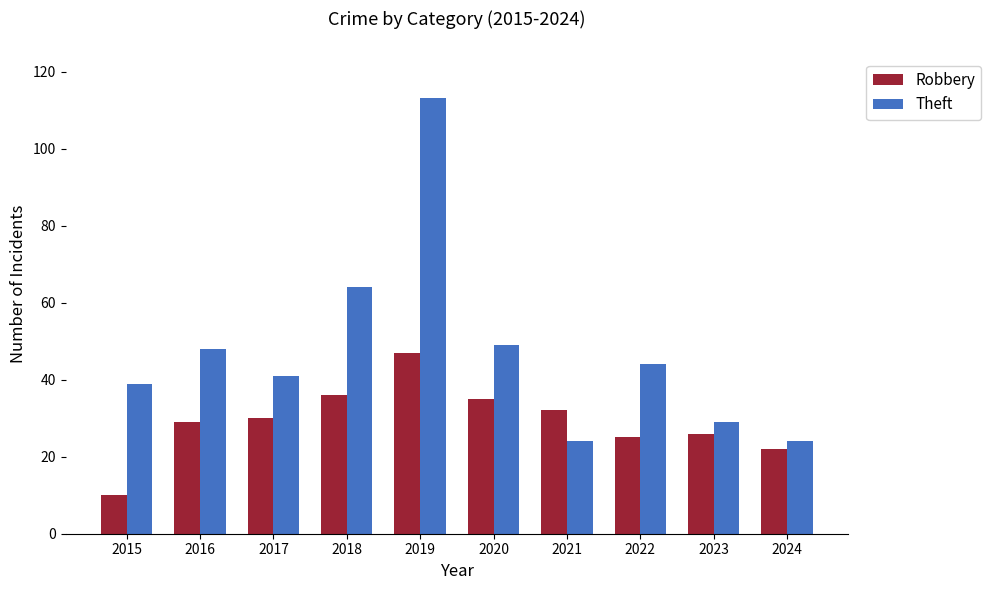

At 2022, list the series in order from largest to smallest.

Theft, Robbery